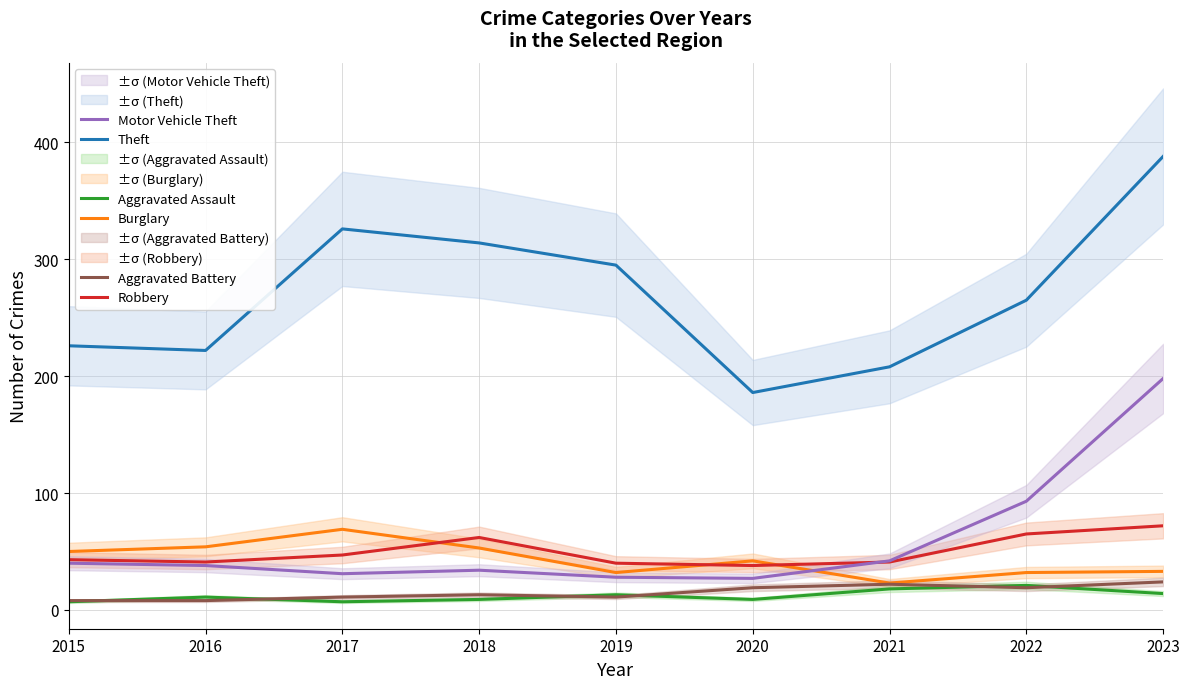

Reading left to right, what are all the values shown in this chart?

Theft: 226	222	326	314	295	186	208	265	388
Burglary: 50	54	69	53	32	42	23	32	33
Robbery: 43	41	47	62	40	38	41	65	72
Motor Vehicle Theft: 40	38	31	34	28	27	42	93	198
Aggravated Assault: 7	11	7	9	13	9	18	21	14
Aggravated Battery: 8	8	11	13	11	19	22	19	24